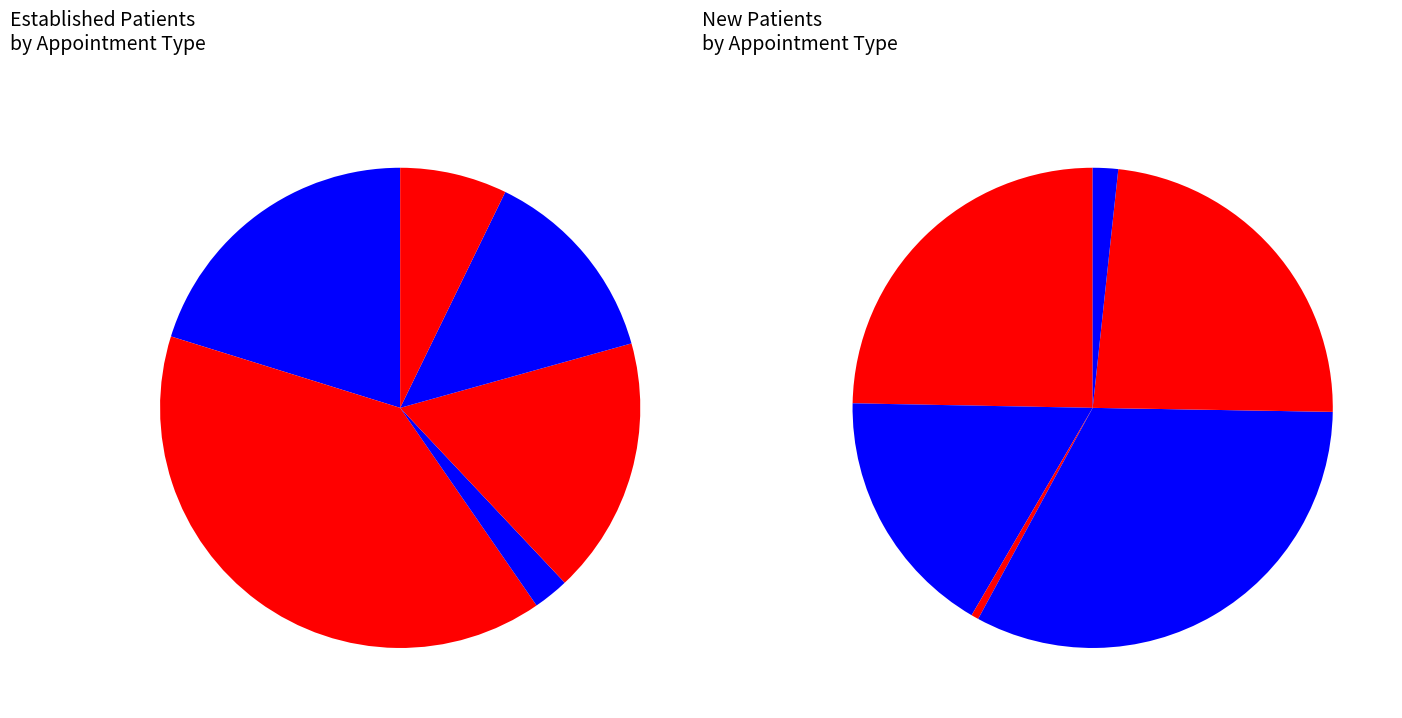

Between DERMATOLOGY and PRIMARY CARE - MENTAL HEALTH INTEGRATED, which is larger?

PRIMARY CARE - MENTAL HEALTH INTEGRATED